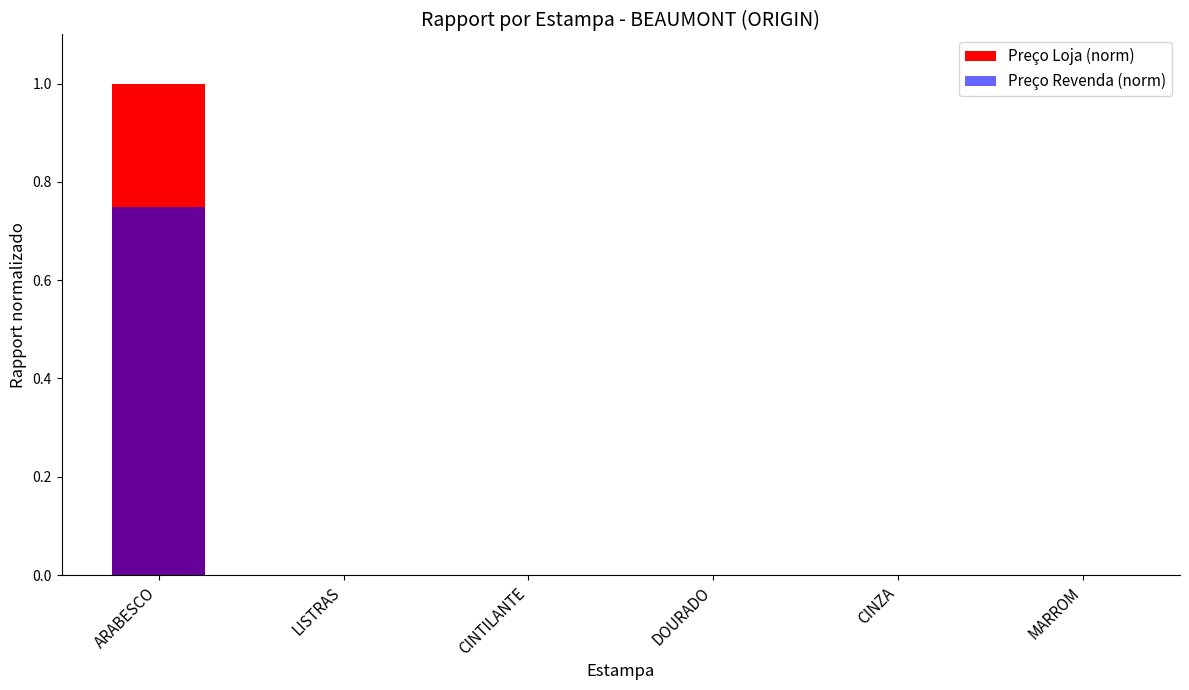

How many values in the Preço Loja (norm) series exceed 0?

1